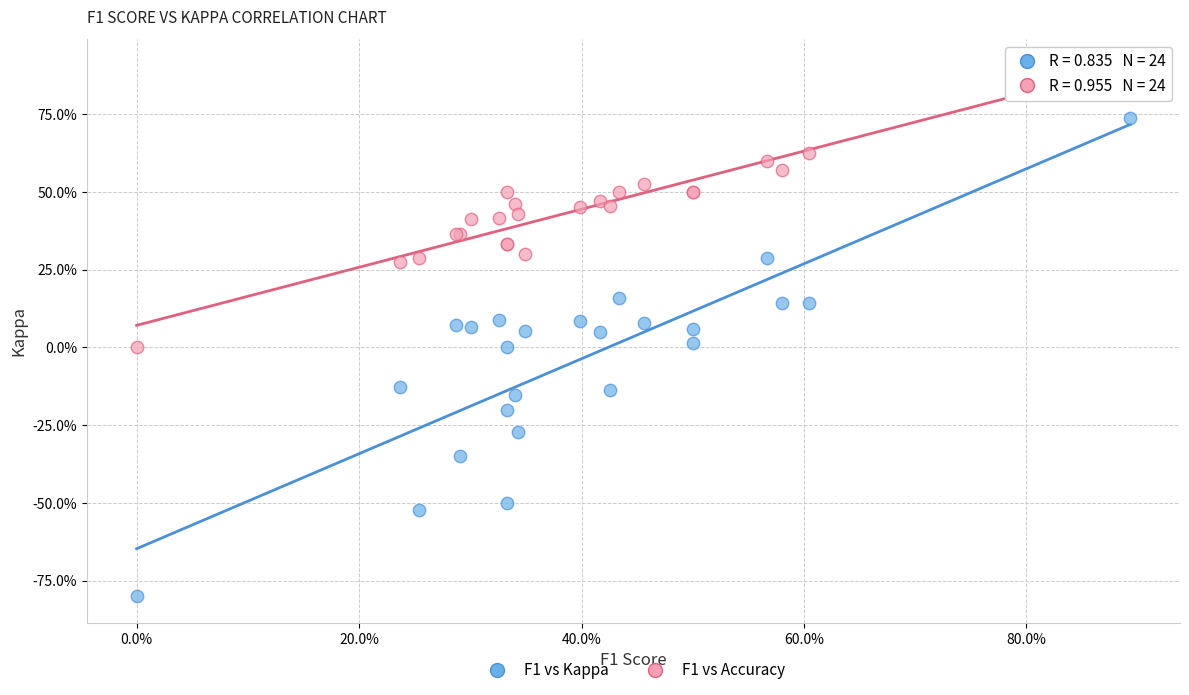

What are all the series names shown in the legend?

F1 vs Kappa, F1 vs Accuracy